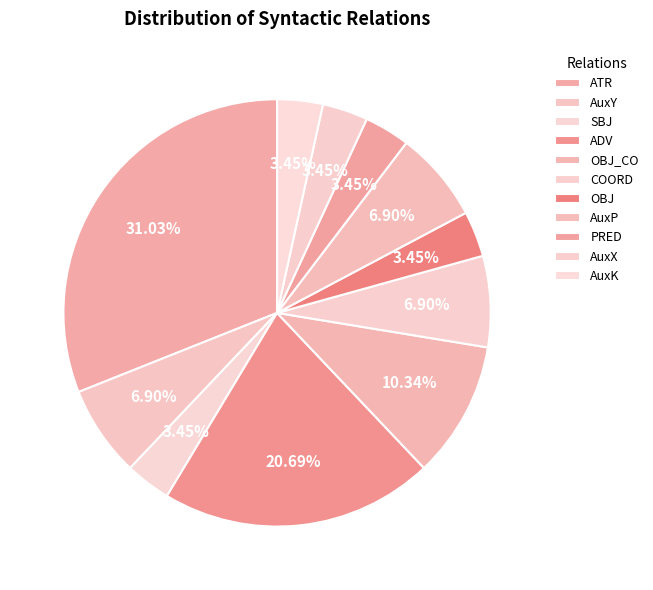

Which category has the biggest portion of the pie?

ATR